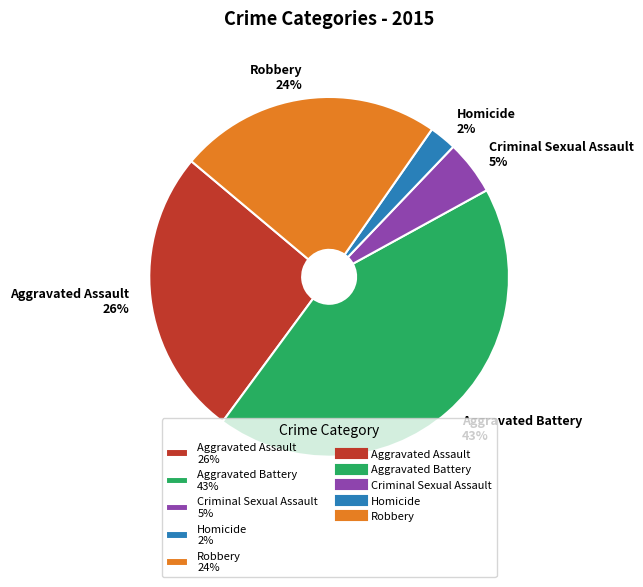

Is it true that Homicide is 2% of the pie?

True